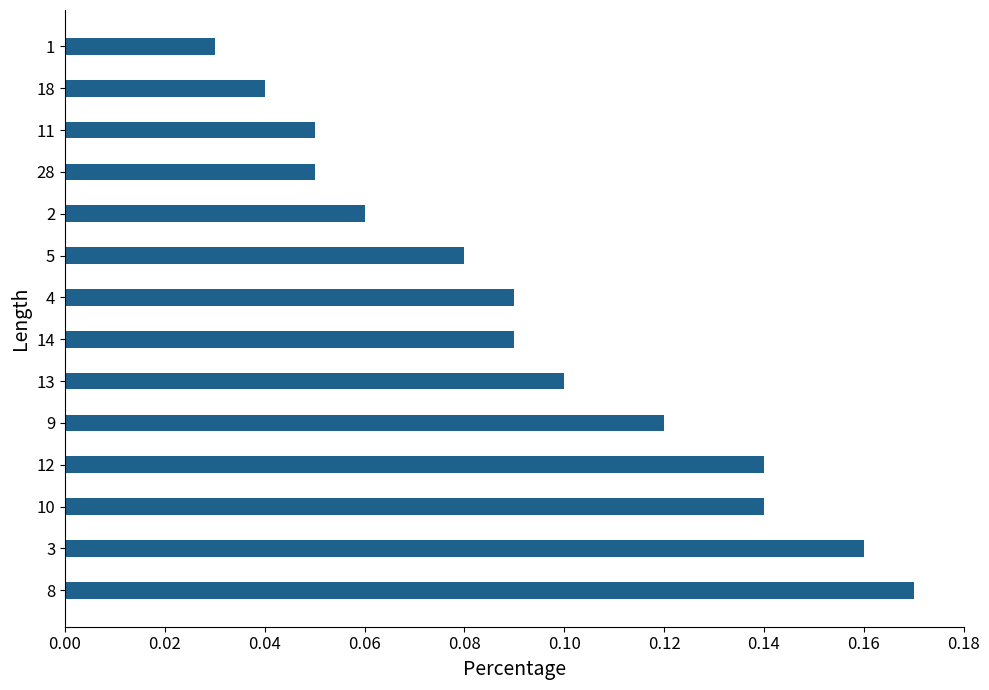

At which label is the value closest to 0?

1